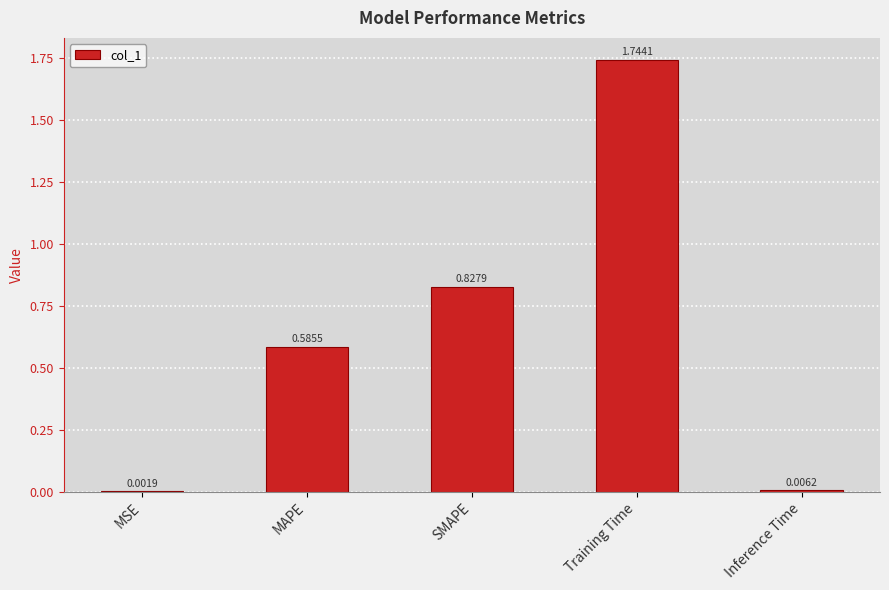

Where is the data nearest to the value 0?

MSE